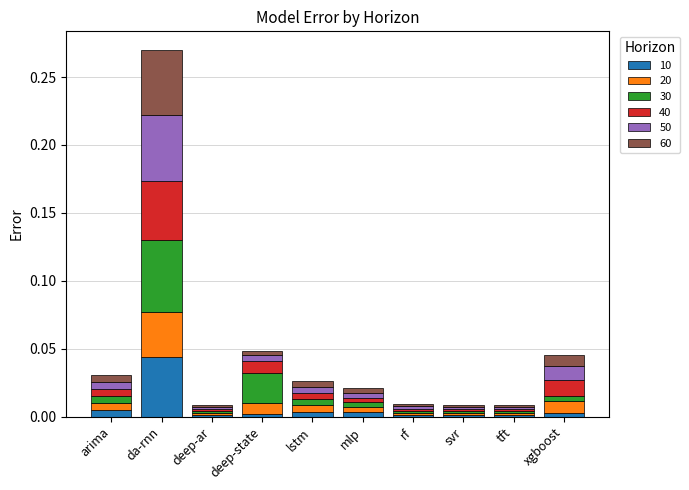

At which label does 10 reach its peak?

da-rnn